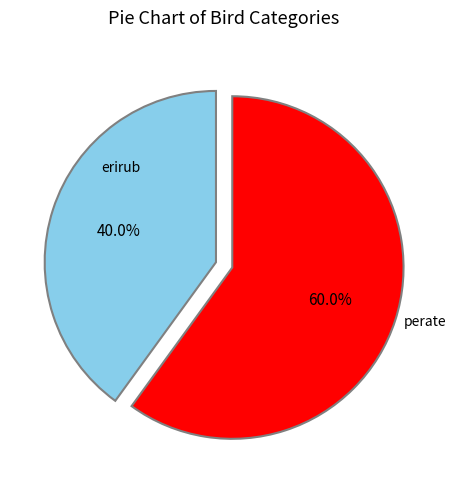

Is there a majority slice in this chart?

Yes